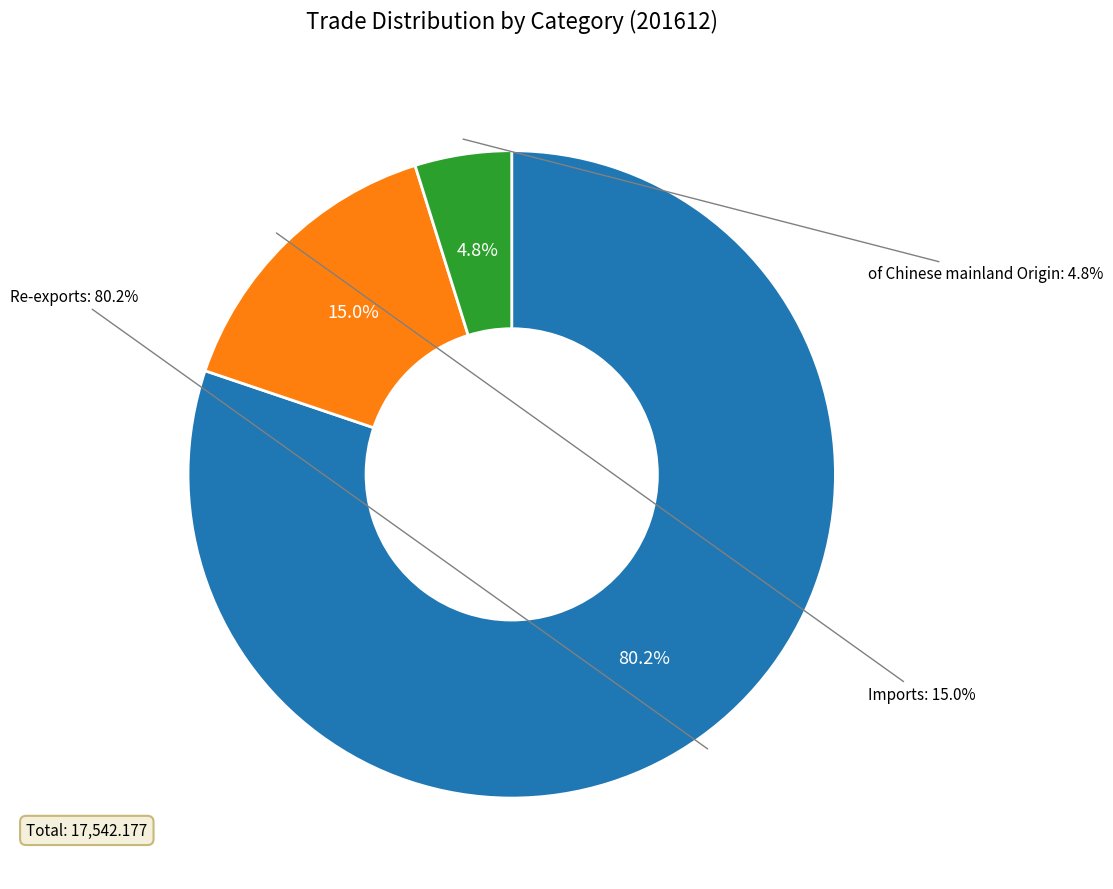

Between Re-exports and of Chinese mainland Origin, which is larger?

Re-exports